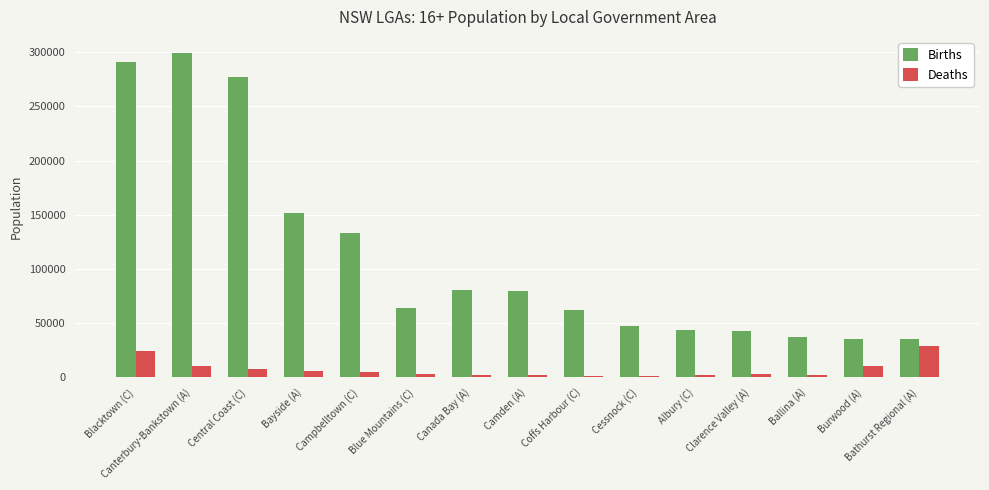

What is the difference between the second highest and second lowest values in the Births series?

255074